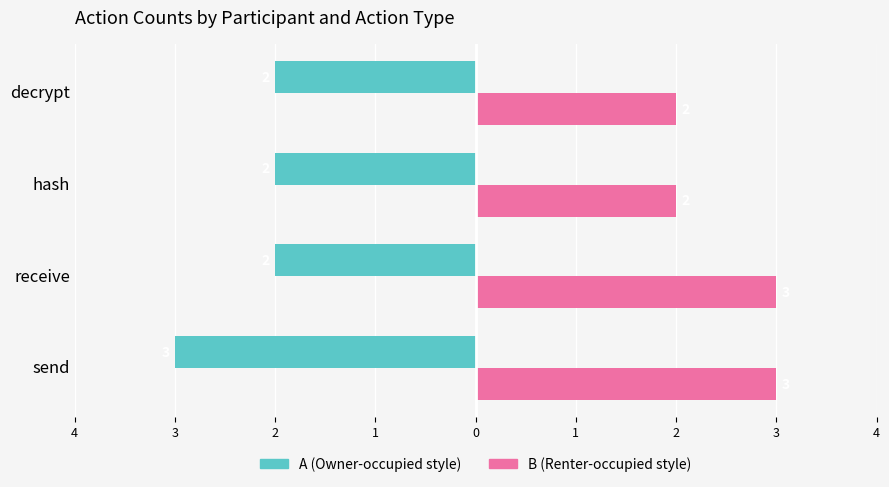

Are the bars grouped side by side (vs. stacked)?

Yes